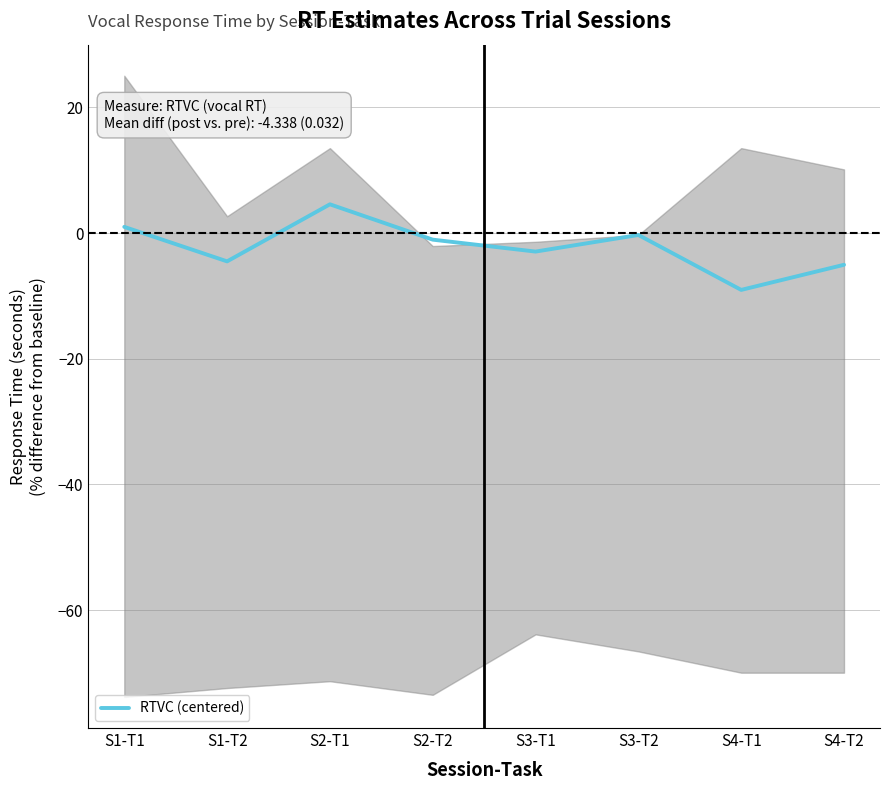

What is the value of the 5th point from the left?

-2.9